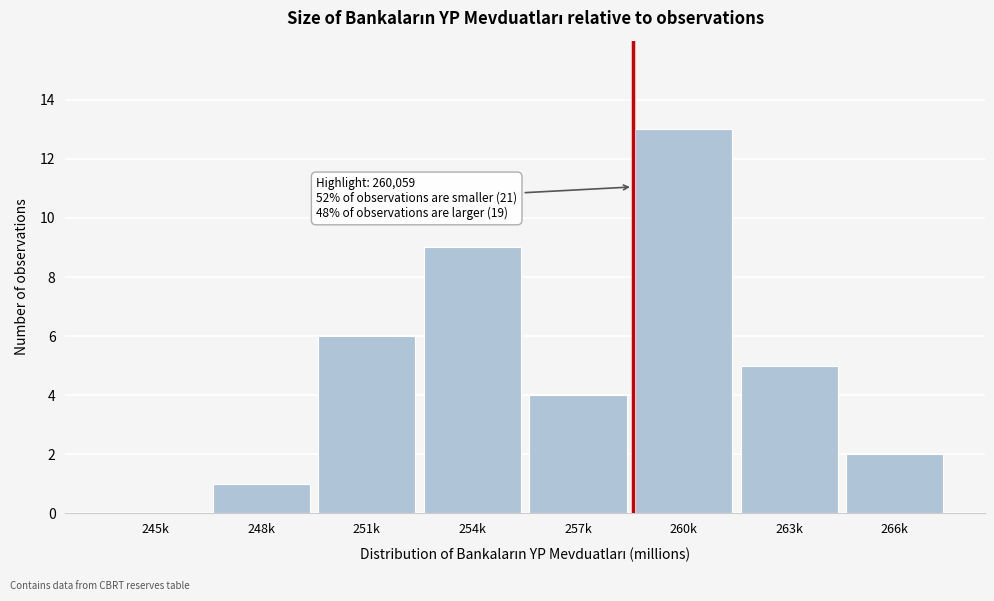

Reading left to right, what are all the values shown in this chart?

245k=0	248k=1	251k=6	254k=9	257k=4	260k=13	263k=5	266k=2